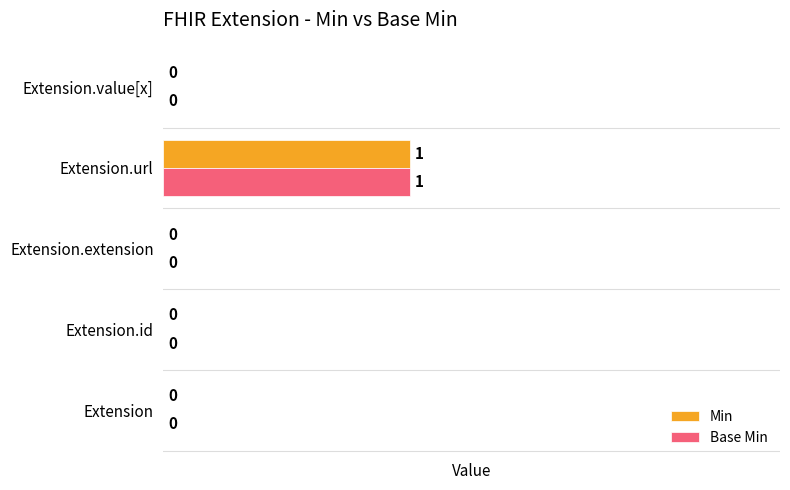

At which label does Min reach its peak?

Extension.url